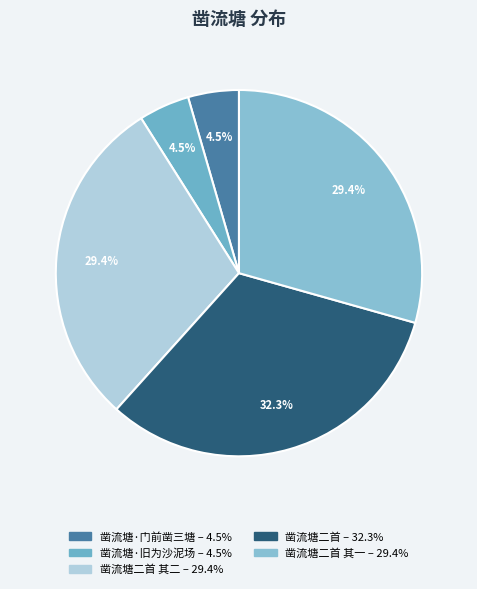

Does any single category account for the majority?

No